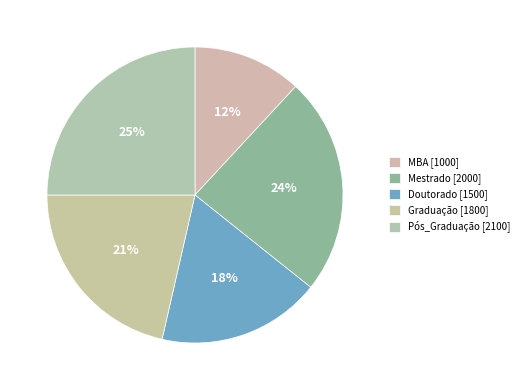

What percentage is NOT represented by Graduação?

78.6%